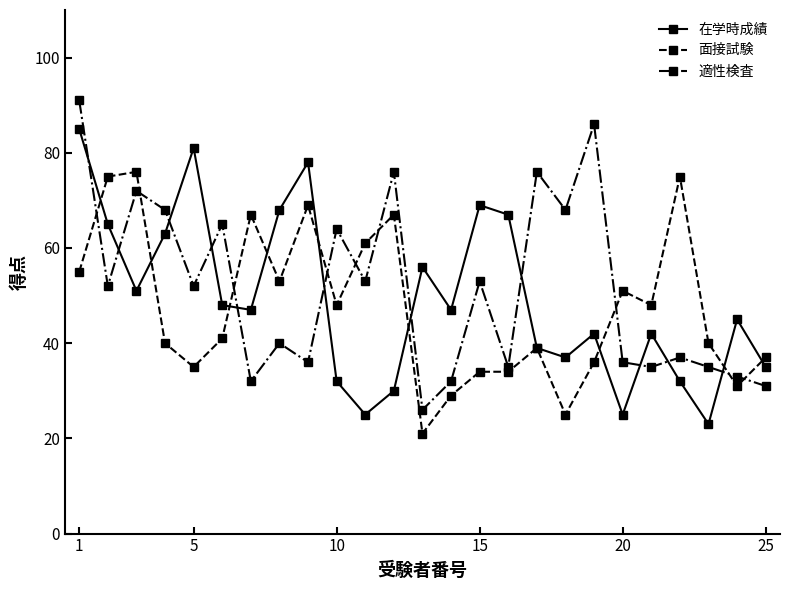

Which series has the widest spread of values?

適性検査